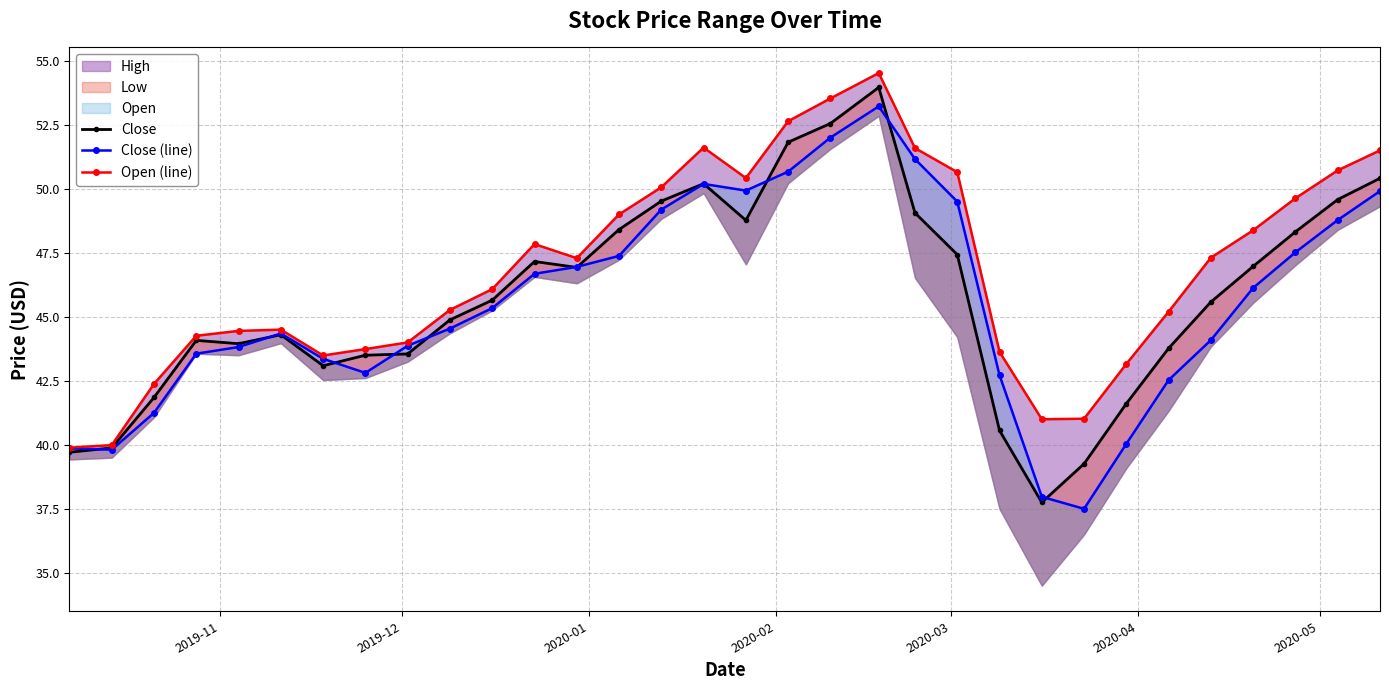

True or false: Close has more than 0 points higher than both neighbors.

True